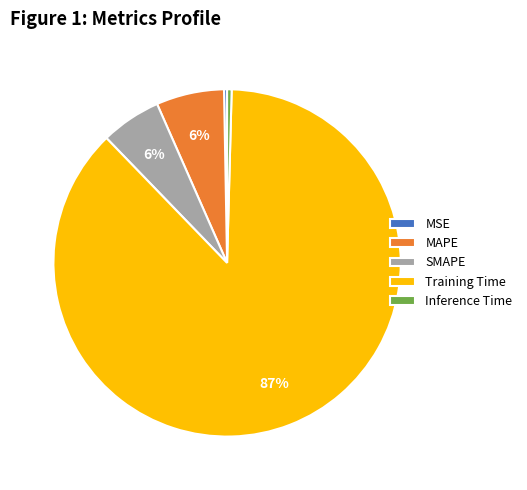

What is the majority slice?

Training Time